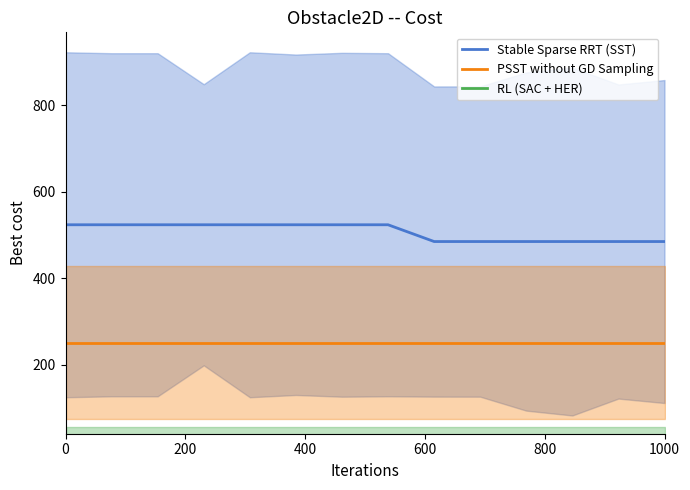

How many series are shown in this chart?

3